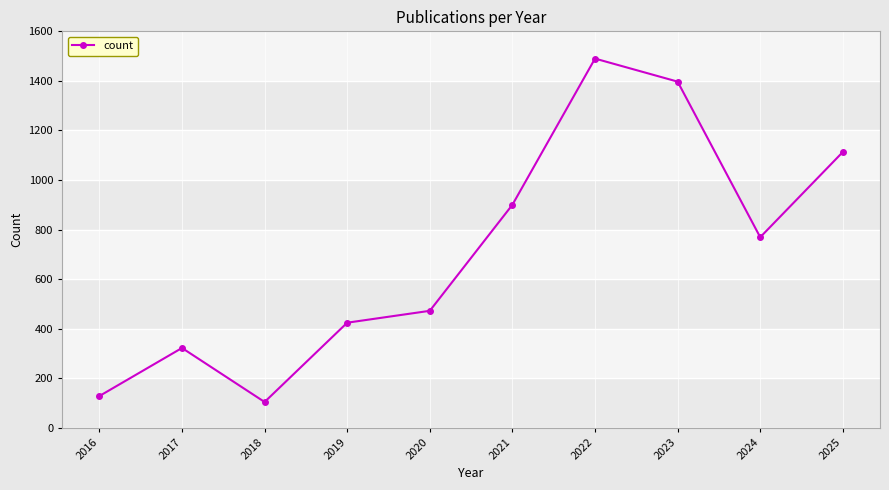

What is the value of the 7th point from the left?

1490